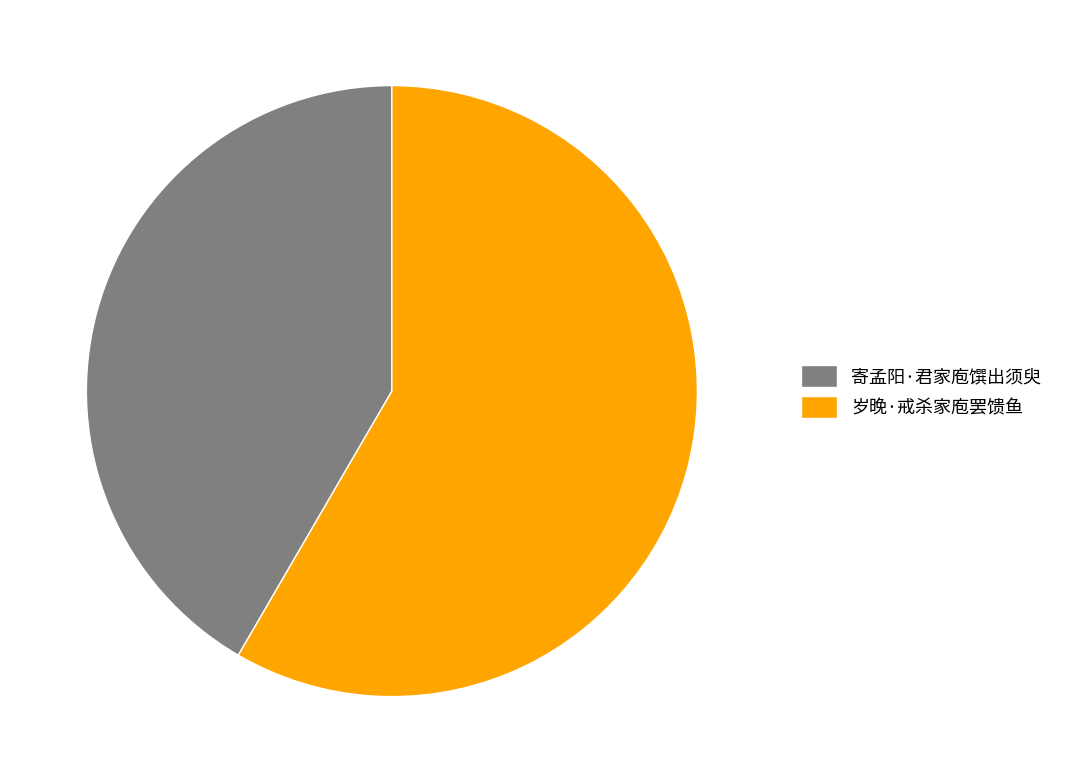

Rank the categories by value from highest to lowest.

岁晚·戒杀家庖罢馈鱼, 寄孟阳·君家庖馔出须臾